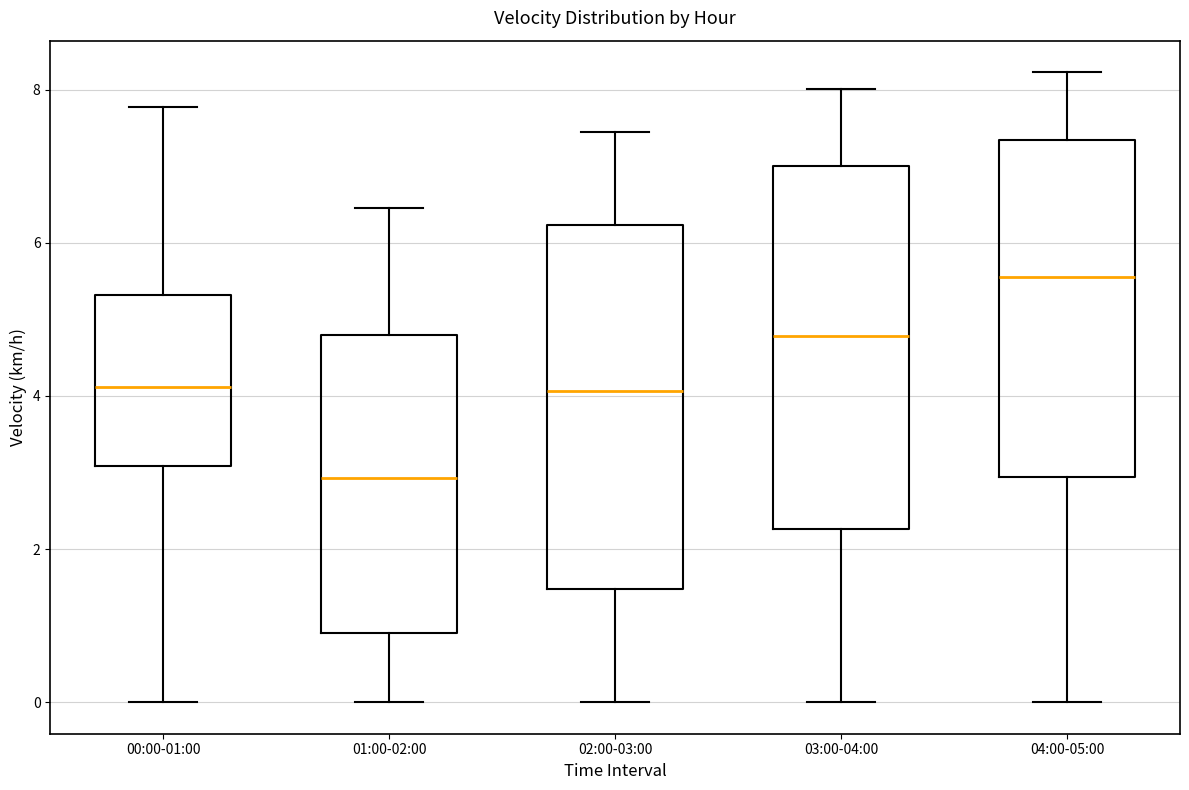

Which box has the highest median line?

04:00-05:00